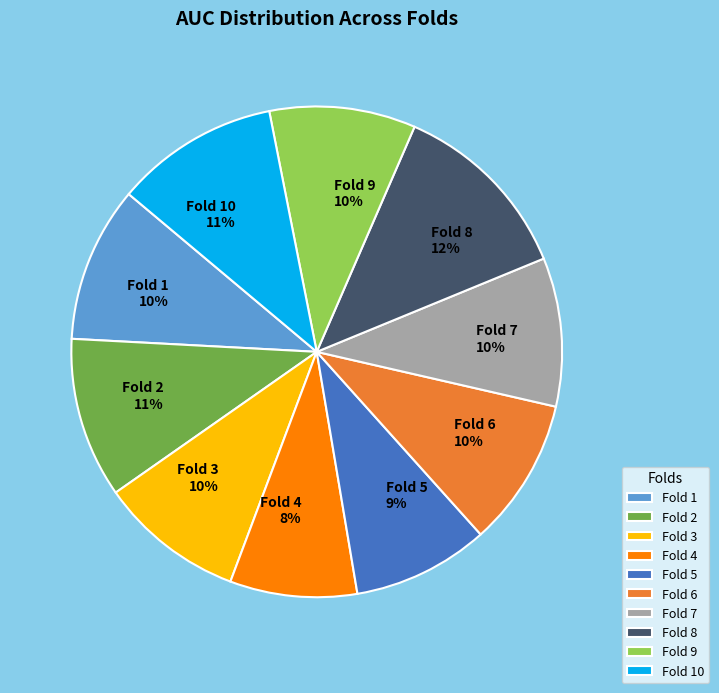

To the nearest percent, what portion does Fold 3 represent?

10%